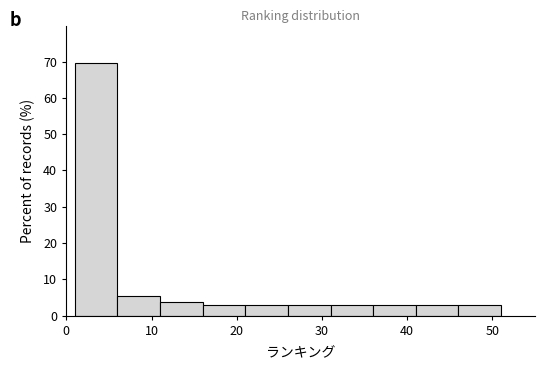

Over which range of the x-axis is the bar tallest?

1 to 6